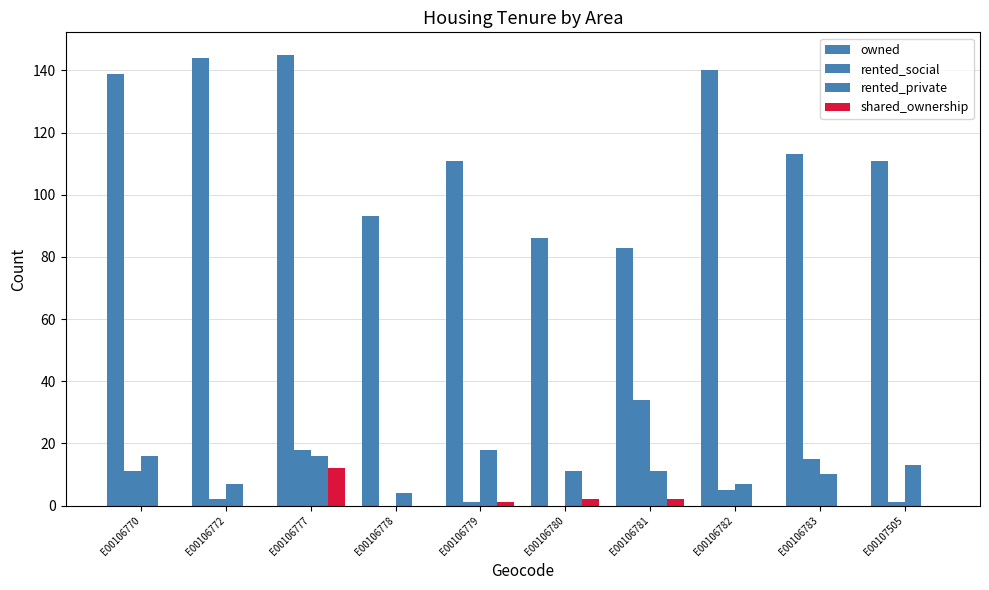

Reading left to right, extract all data points from this chart.

owned: 139	144	145	93	111	86	83	140	113	111
rented_social: 11	2	18	0	1	0	34	5	15	1
rented_private: 16	7	16	4	18	11	11	7	10	13
shared_ownership: 0	0	12	0	1	2	2	0	0	0